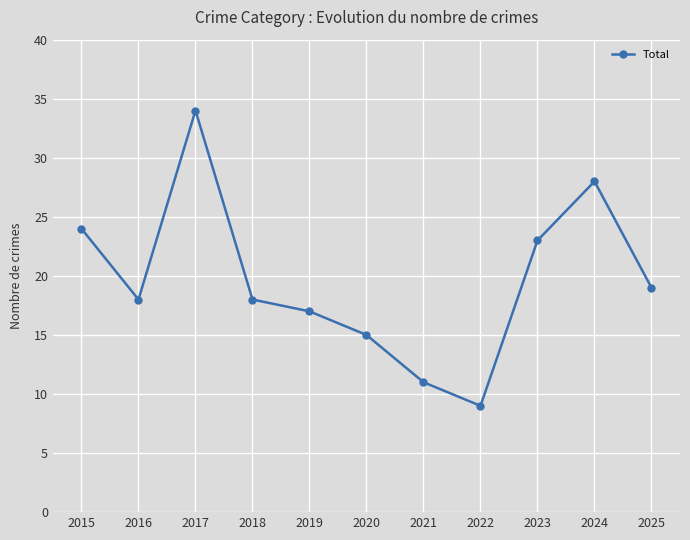

What is the ratio of the value at 2024 to the value at 2023?

1.2